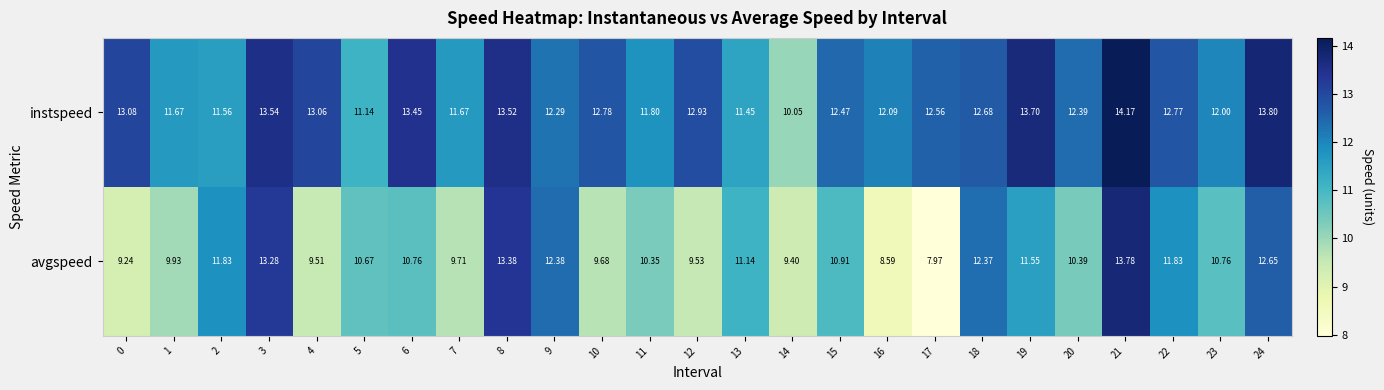

Rank the series by their maximum value, from lowest to highest.

avgspeed, instspeed